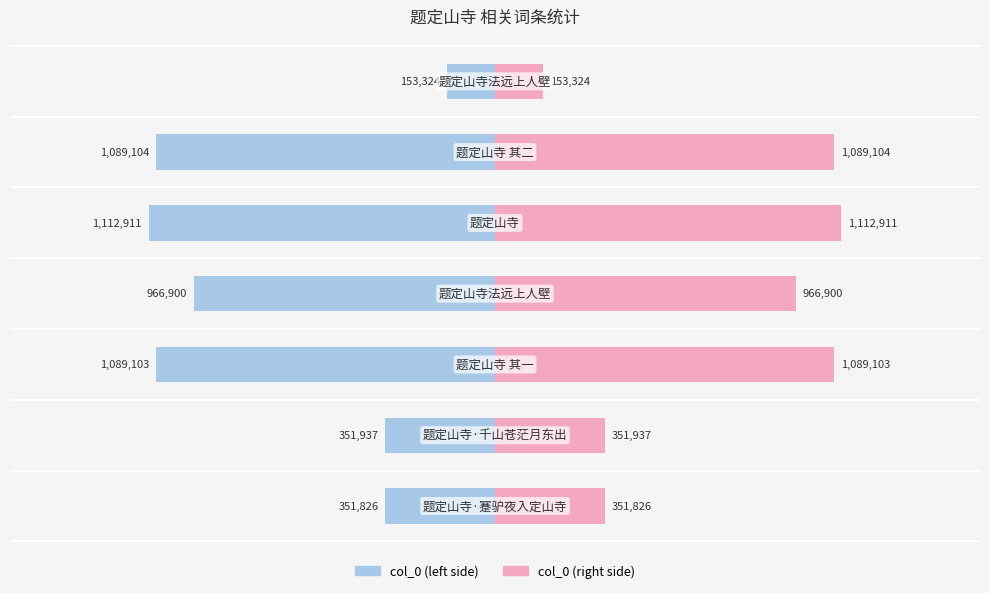

Is it true that col_0 (left) equals -343189.9 at 5?

False